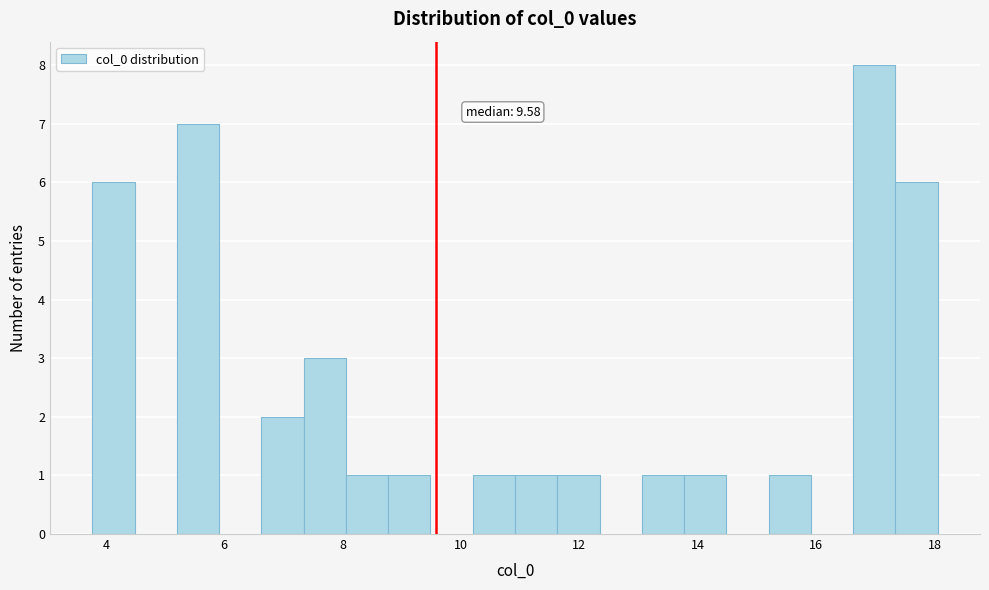

Read against the x-axis, roughly where is the centre of the tallest bar?

17.0